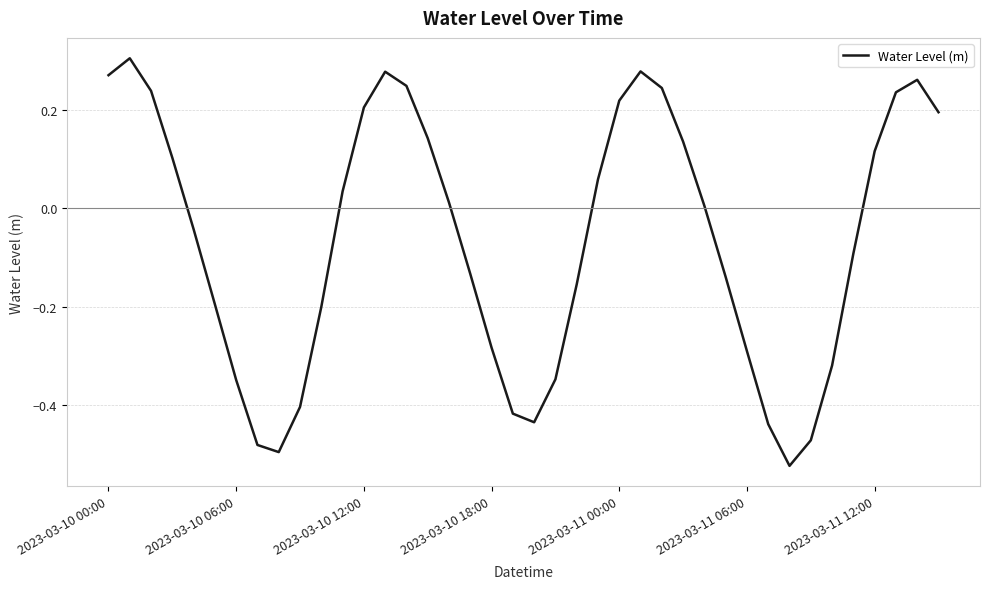

What is the difference between the maximum and minimum values?

0.8